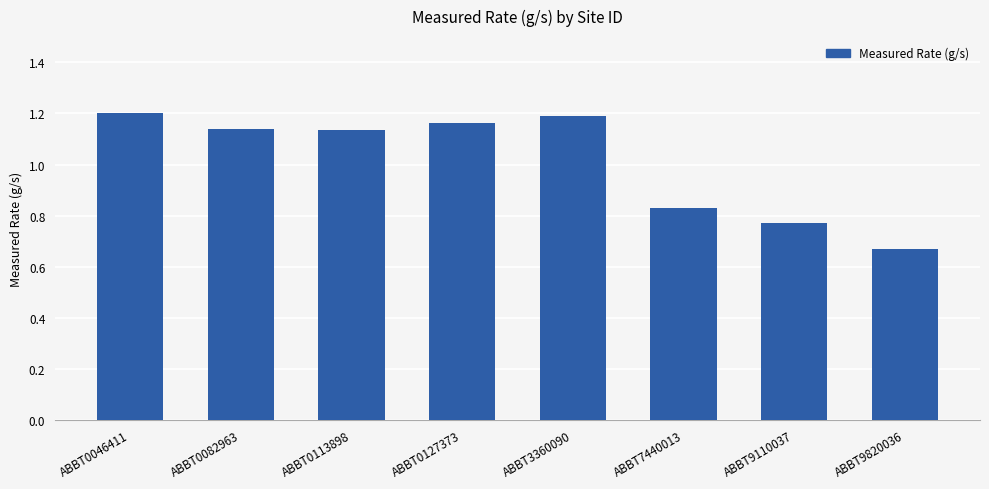

What is the difference between the maximum and minimum values?

0.5